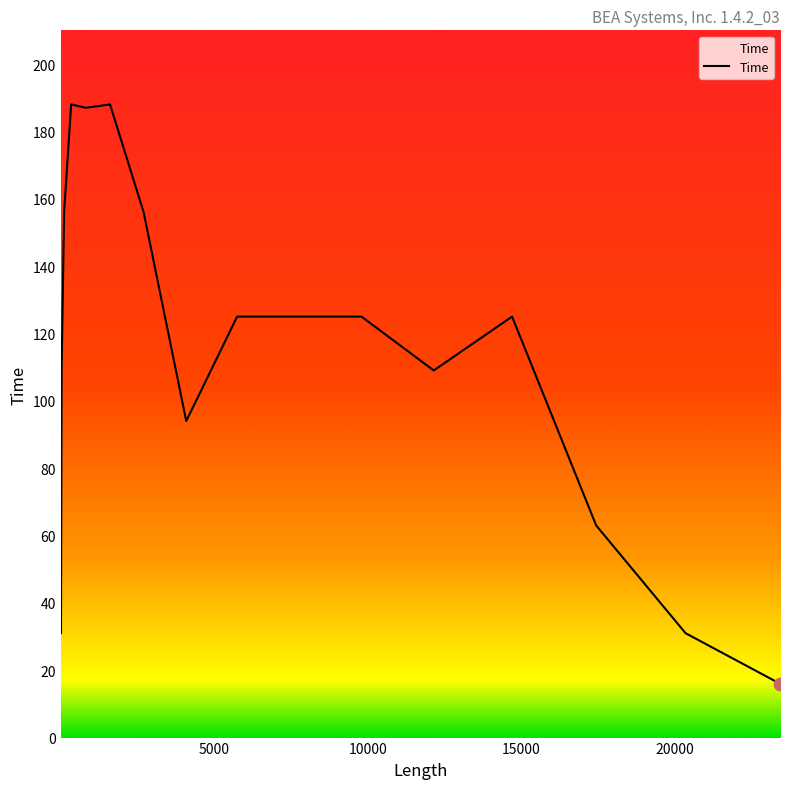

What is the maximum value shown in the chart?

188